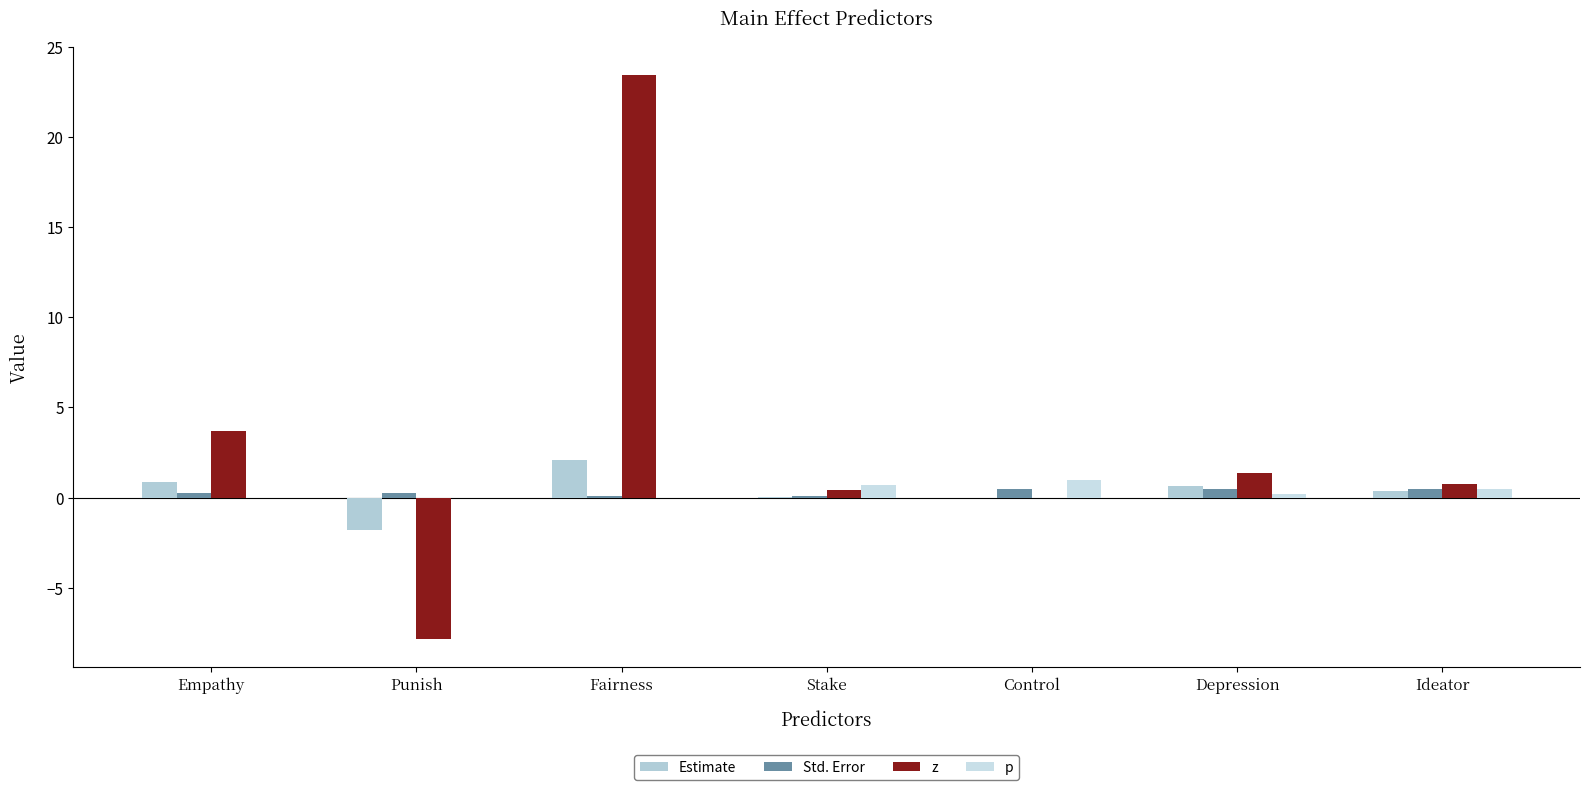

Which series changed the most between Stake and Ideator?

Std. Error